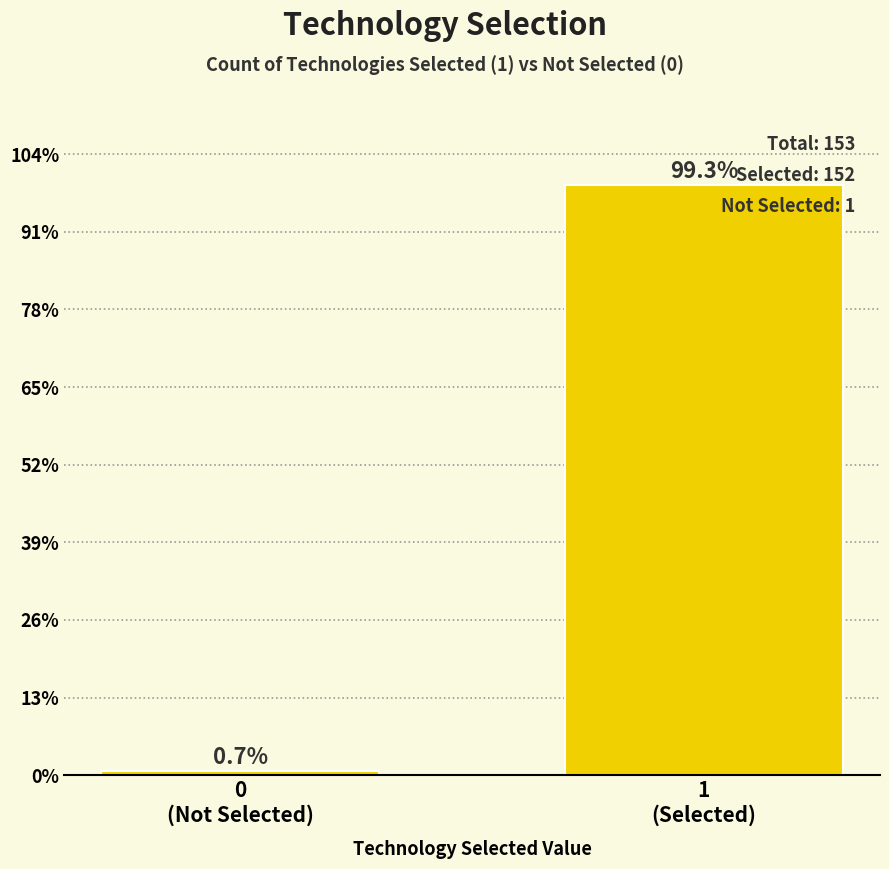

Are the bars horizontal?

No